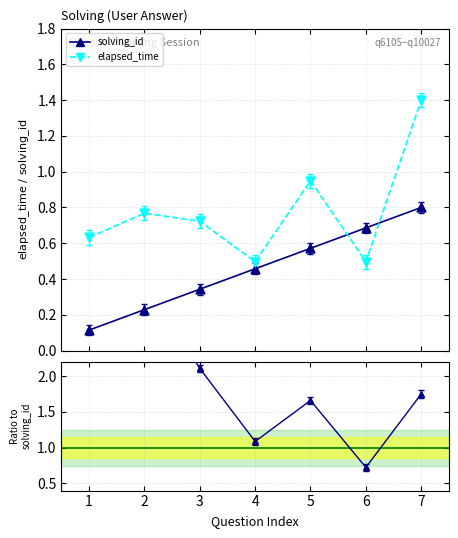

Which series has the largest total across all categories?

Ratio elapsed/solving